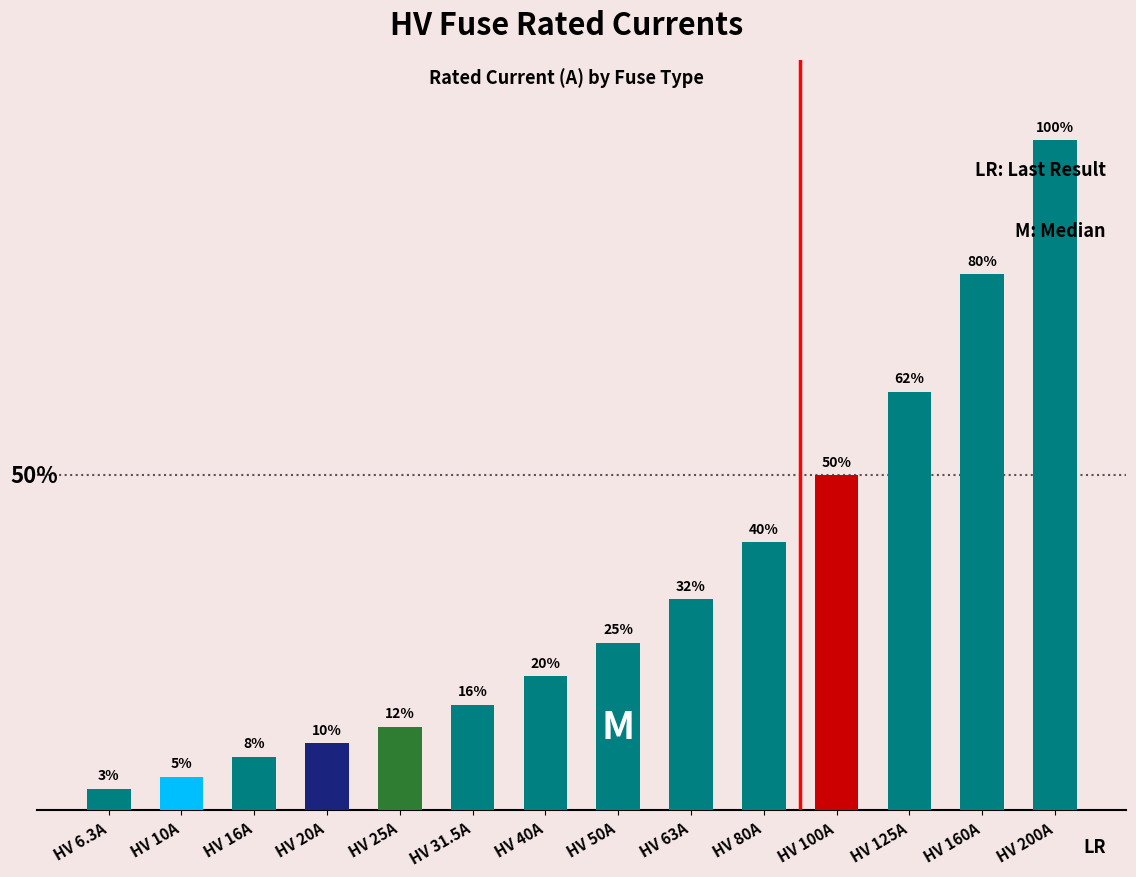

What is the label of the 6th bar from the left?

HV 31.5A